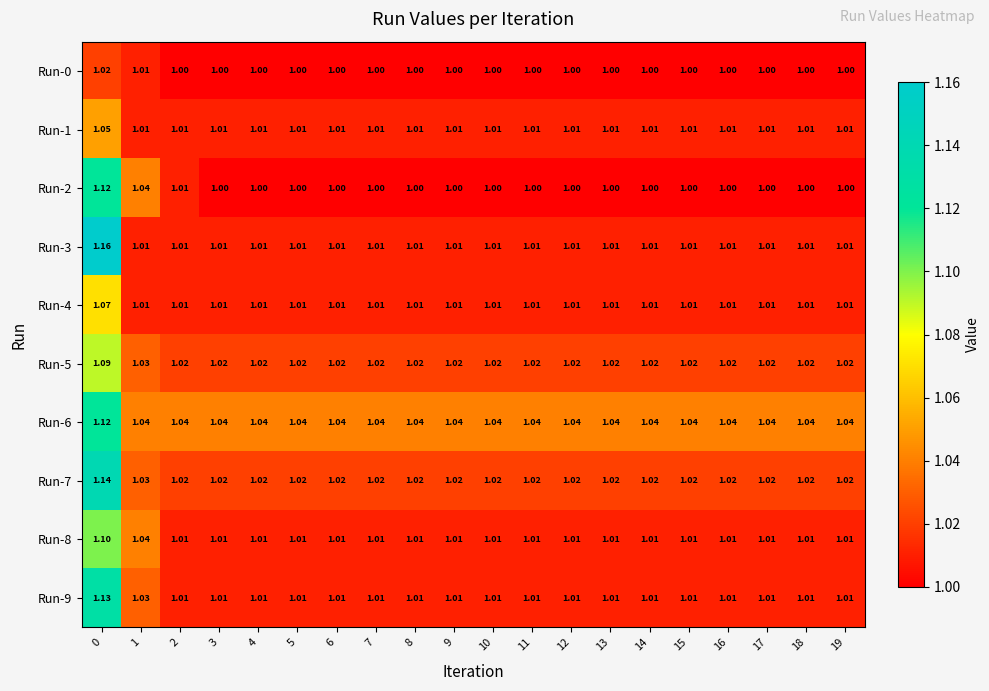

Reading right to left, list all the values displayed in this chart.

Run-0: 19=1.0	18=1.0	17=1.0	16=1.0	15=1.0	14=1.0	13=1.0	12=1.0	11=1.0	10=1.0	9=1.0	8=1.0	7=1.0	6=1.0	5=1.0	4=1.0	3=1.0	2=1.0	1=1.0	0=1.0
Run-1: 19=1.0	18=1.0	17=1.0	16=1.0	15=1.0	14=1.0	13=1.0	12=1.0	11=1.0	10=1.0	9=1.0	8=1.0	7=1.0	6=1.0	5=1.0	4=1.0	3=1.0	2=1.0	1=1.0	0=1.1
Run-2: 19=1.0	18=1.0	17=1.0	16=1.0	15=1.0	14=1.0	13=1.0	12=1.0	11=1.0	10=1.0	9=1.0	8=1.0	7=1.0	6=1.0	5=1.0	4=1.0	3=1.0	2=1.0	1=1.0	0=1.1
Run-3: 19=1.0	18=1.0	17=1.0	16=1.0	15=1.0	14=1.0	13=1.0	12=1.0	11=1.0	10=1.0	9=1.0	8=1.0	7=1.0	6=1.0	5=1.0	4=1.0	3=1.0	2=1.0	1=1.0	0=1.2
Run-4: 19=1.0	18=1.0	17=1.0	16=1.0	15=1.0	14=1.0	13=1.0	12=1.0	11=1.0	10=1.0	9=1.0	8=1.0	7=1.0	6=1.0	5=1.0	4=1.0	3=1.0	2=1.0	1=1.0	0=1.1
Run-5: 19=1.0	18=1.0	17=1.0	16=1.0	15=1.0	14=1.0	13=1.0	12=1.0	11=1.0	10=1.0	9=1.0	8=1.0	7=1.0	6=1.0	5=1.0	4=1.0	3=1.0	2=1.0	1=1.0	0=1.1
Run-6: 19=1.0	18=1.0	17=1.0	16=1.0	15=1.0	14=1.0	13=1.0	12=1.0	11=1.0	10=1.0	9=1.0	8=1.0	7=1.0	6=1.0	5=1.0	4=1.0	3=1.0	2=1.0	1=1.0	0=1.1
Run-7: 19=1.0	18=1.0	17=1.0	16=1.0	15=1.0	14=1.0	13=1.0	12=1.0	11=1.0	10=1.0	9=1.0	8=1.0	7=1.0	6=1.0	5=1.0	4=1.0	3=1.0	2=1.0	1=1.0	0=1.1
Run-8: 19=1.0	18=1.0	17=1.0	16=1.0	15=1.0	14=1.0	13=1.0	12=1.0	11=1.0	10=1.0	9=1.0	8=1.0	7=1.0	6=1.0	5=1.0	4=1.0	3=1.0	2=1.0	1=1.0	0=1.1
Run-9: 19=1.0	18=1.0	17=1.0	16=1.0	15=1.0	14=1.0	13=1.0	12=1.0	11=1.0	10=1.0	9=1.0	8=1.0	7=1.0	6=1.0	5=1.0	4=1.0	3=1.0	2=1.0	1=1.0	0=1.1